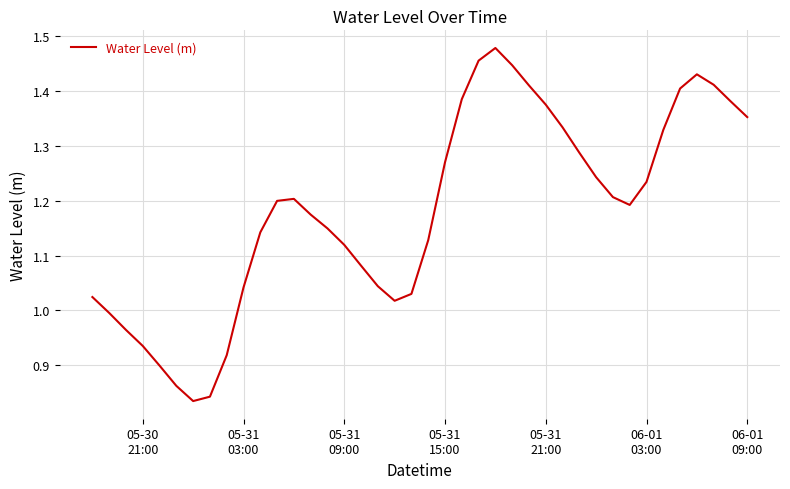

What is the difference between the maximum and minimum values?

0.6